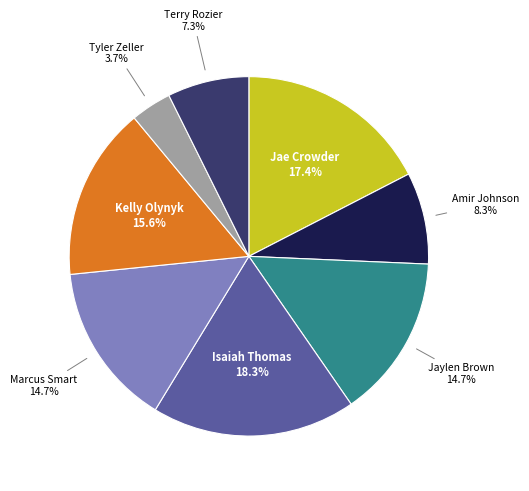

Is there a majority slice in this chart?

No